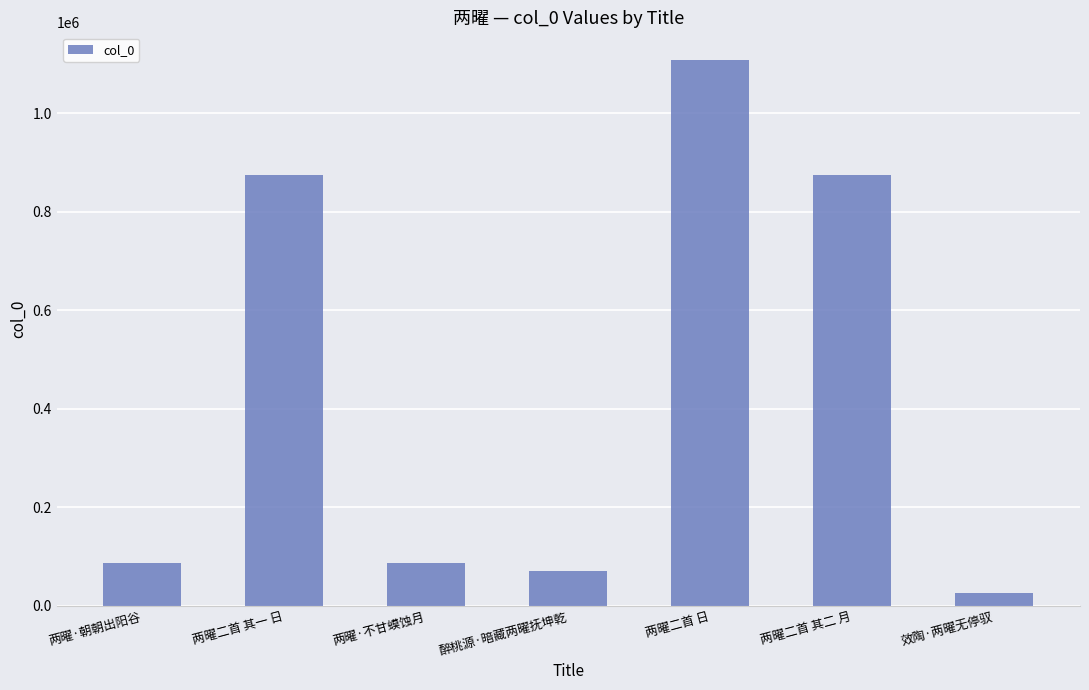

Approximately how many times larger is the value at 醉桃源·暗藏两曜抚坤乾 compared to 两曜二首 日?

0.1